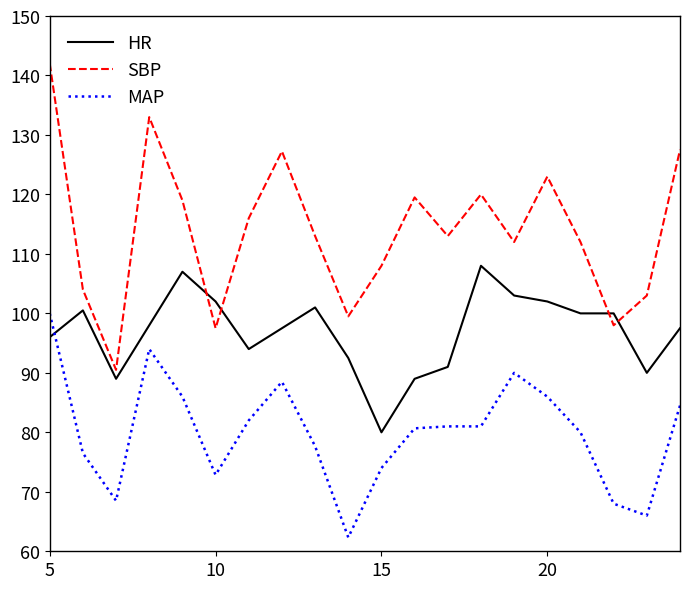

What are all the series names shown in the legend?

HR, SBP, MAP